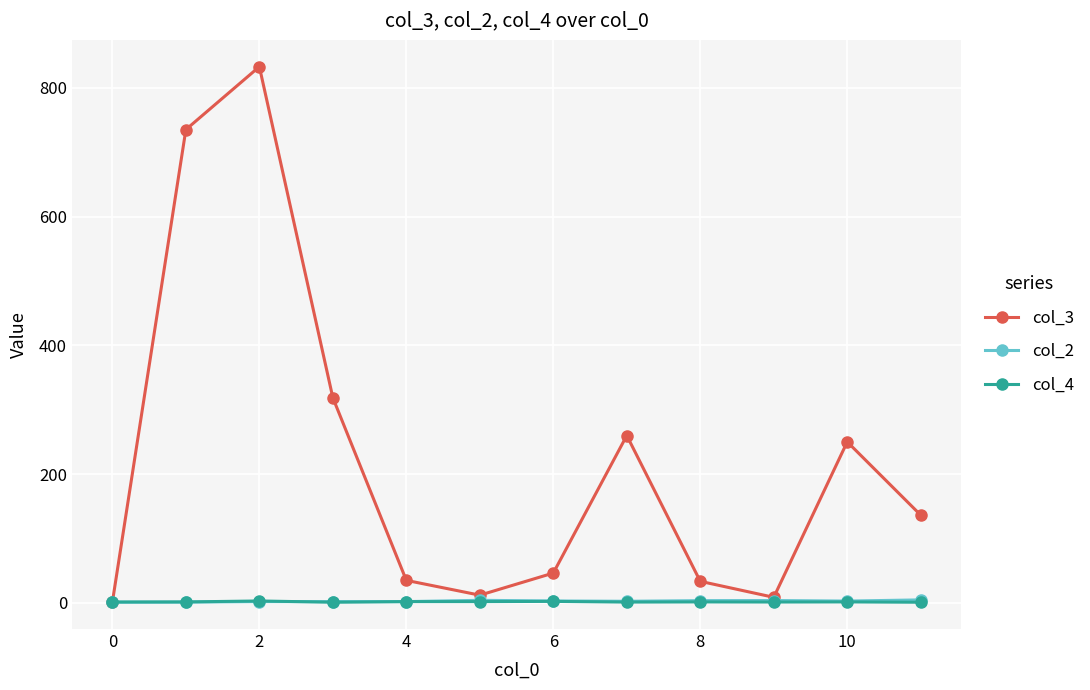

What are all the series names shown in the legend?

col_3, col_2, col_4